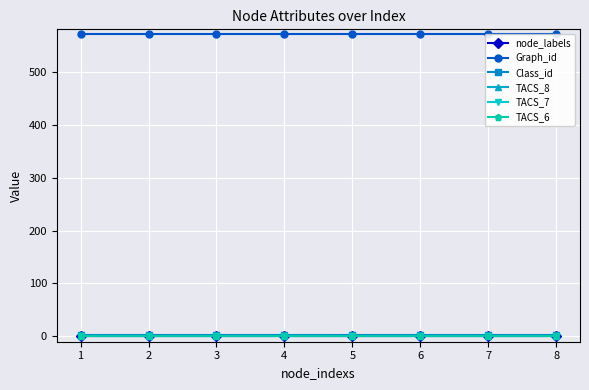

True or false: TACS_7 has more than 2 interior local peaks.

False